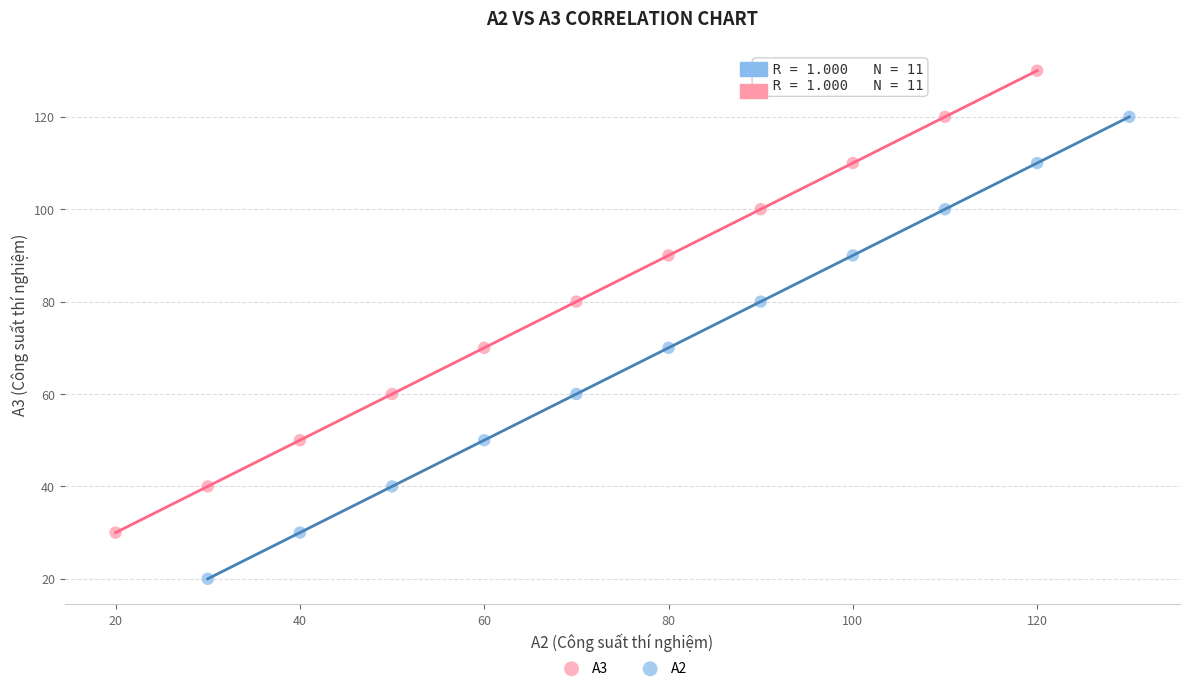

Which series reaches the minimum Y coordinate?

A2